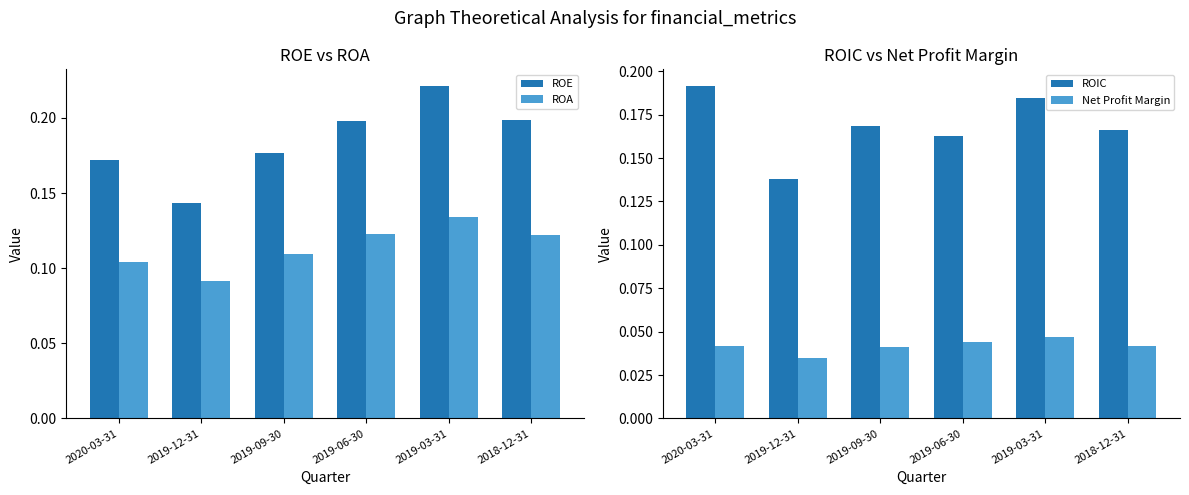

How many series are shown in this chart?

4